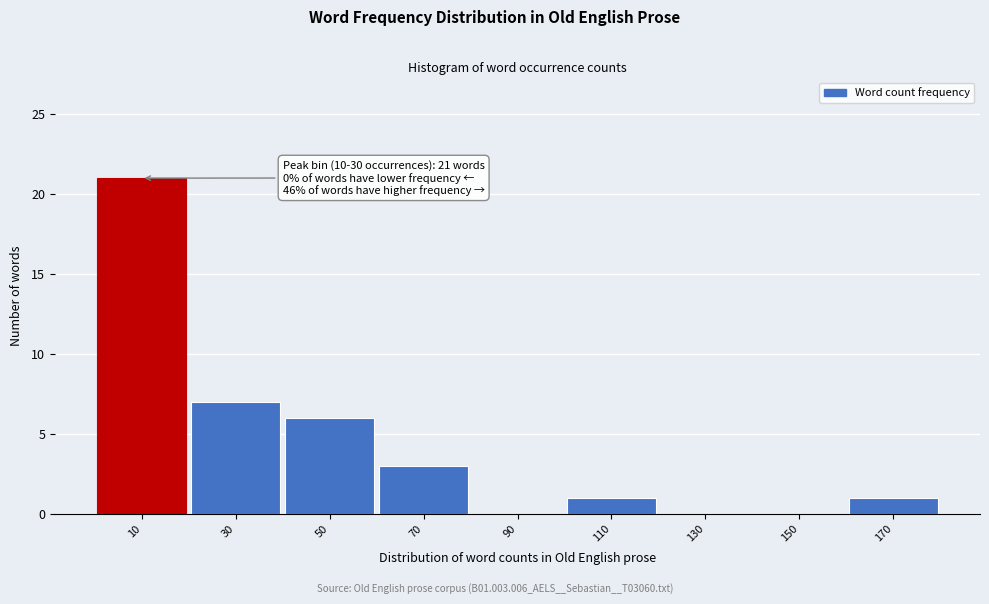

Reading left to right, what are all the values shown in this chart?

10=21	30=7	50=6	70=3	90=0	110=1	130=0	150=0	170=1